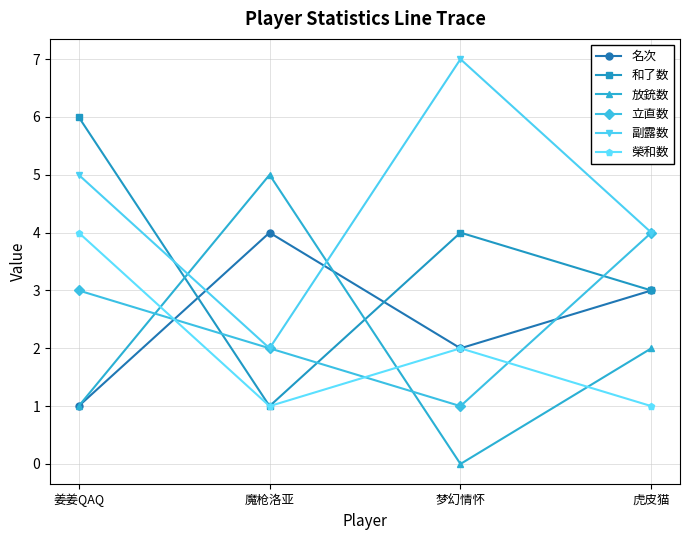

What is the label of the 1st point from the left?

姜姜QAQ